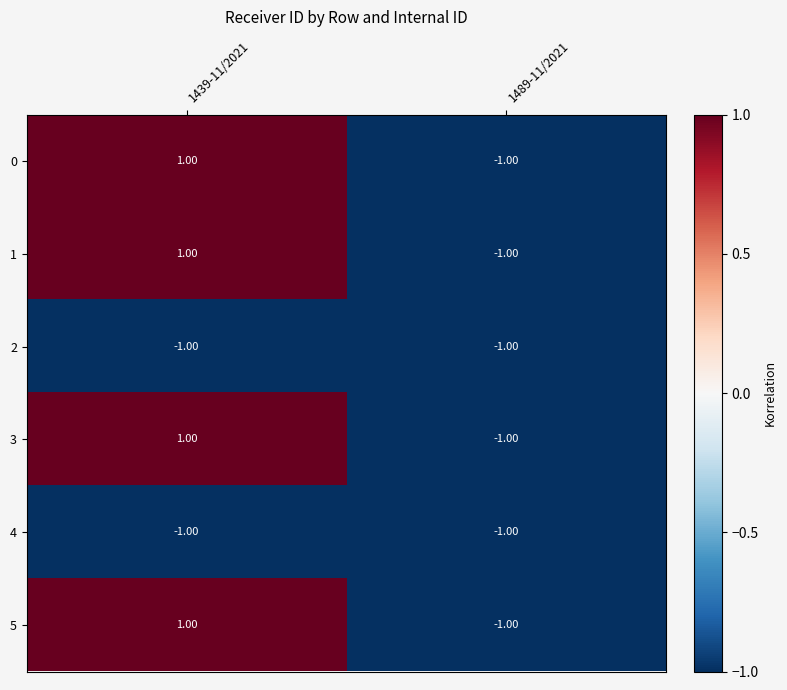

At which category is the sum across all series the highest?

1439-11/2021